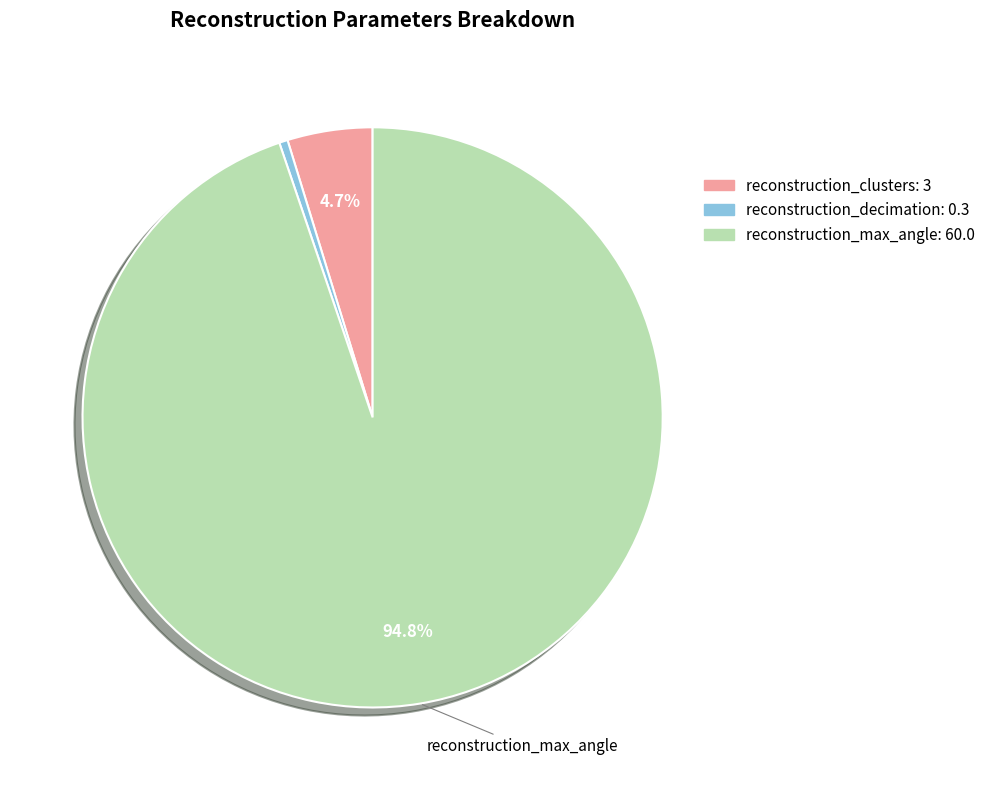

What percentage is the reconstruction_max_angle slice, to the nearest percent?

95%